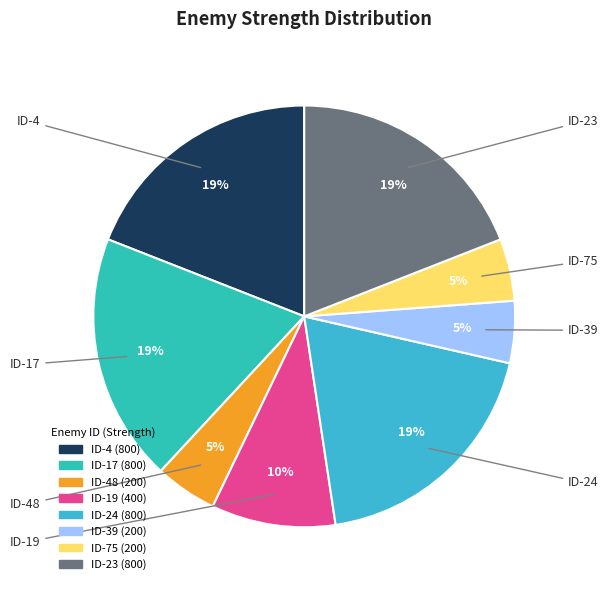

Is there any slice that represents more than half of the pie?

No